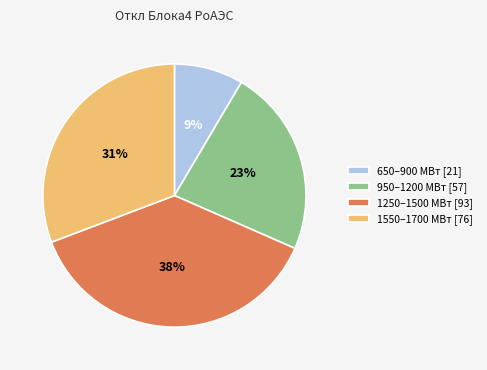

What is the largest slice in the pie chart?

1250–1500 МВт [93]